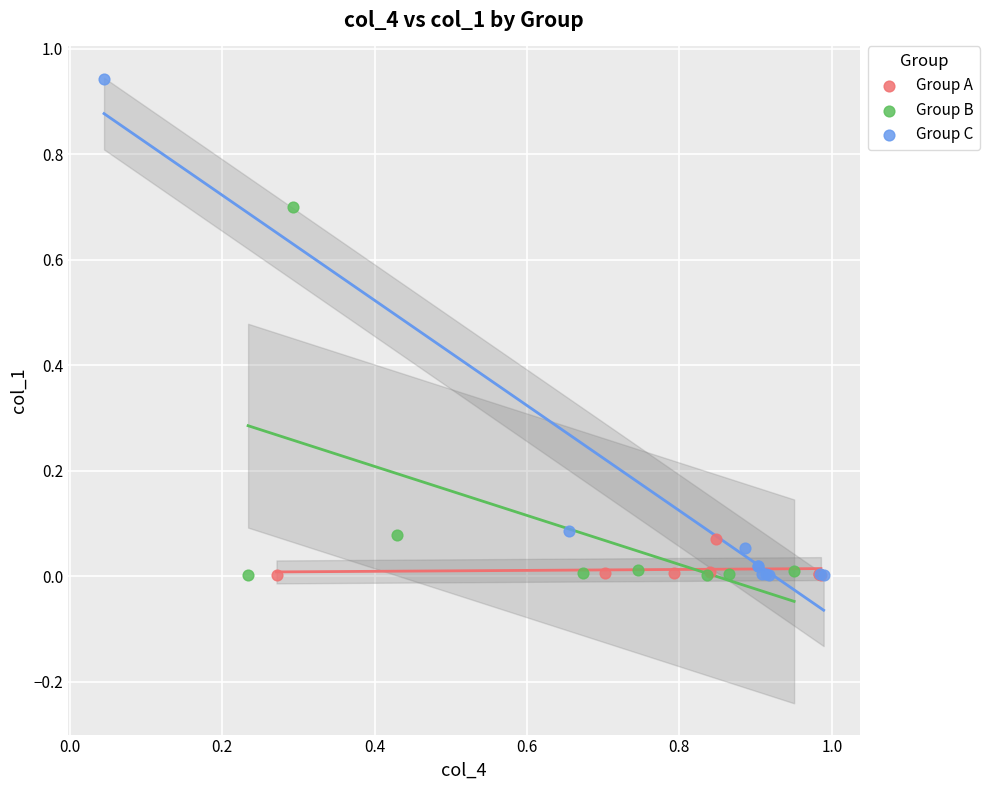

Which series has the largest Y range (max minus min)?

Group C